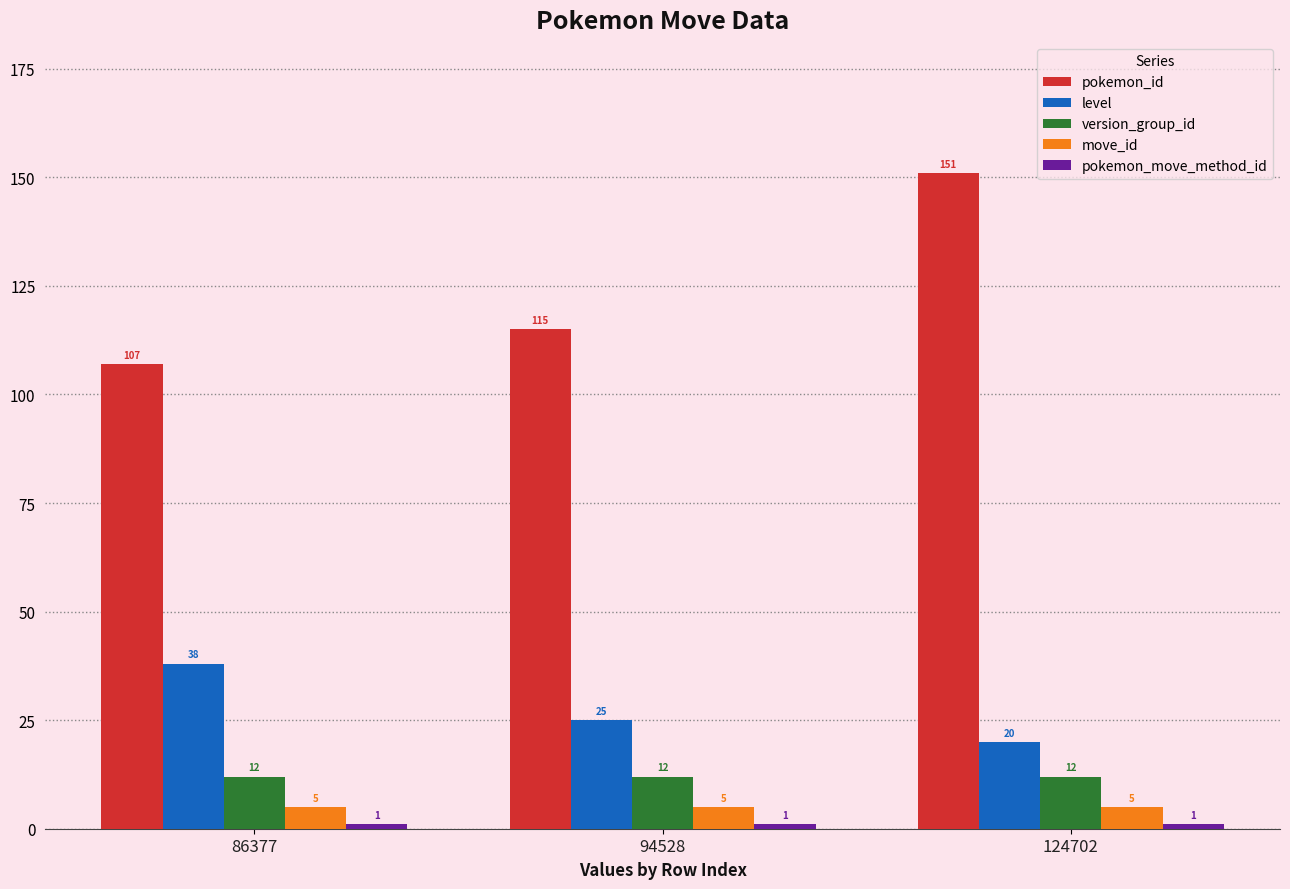

What is the difference between the maximum and second lowest values in the pokemon_id series?

36